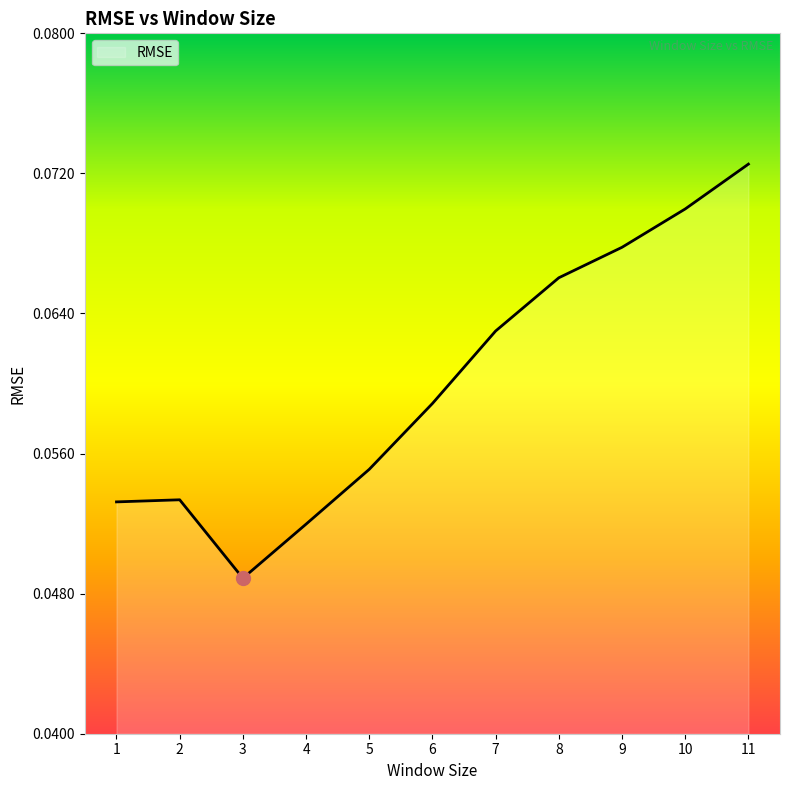

The chart shows a value of 0.0 at 11. True or false?

False